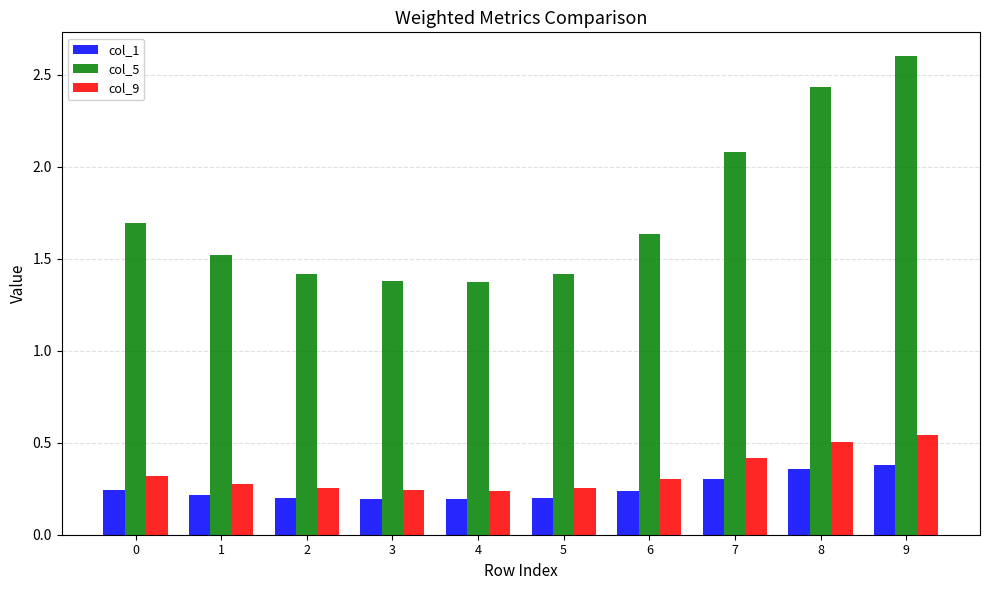

Count the col_9 values in the range 0 to 1.

10